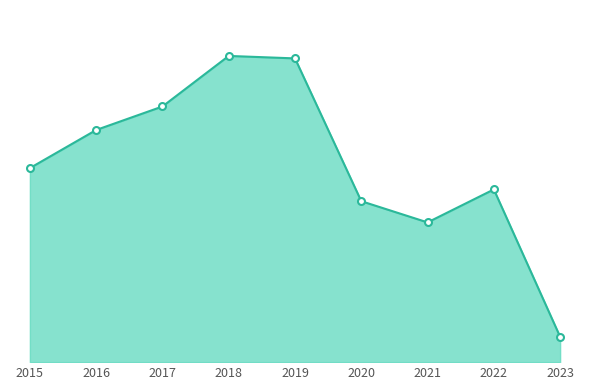

Is this an area chart (filled region under the line)?

Yes